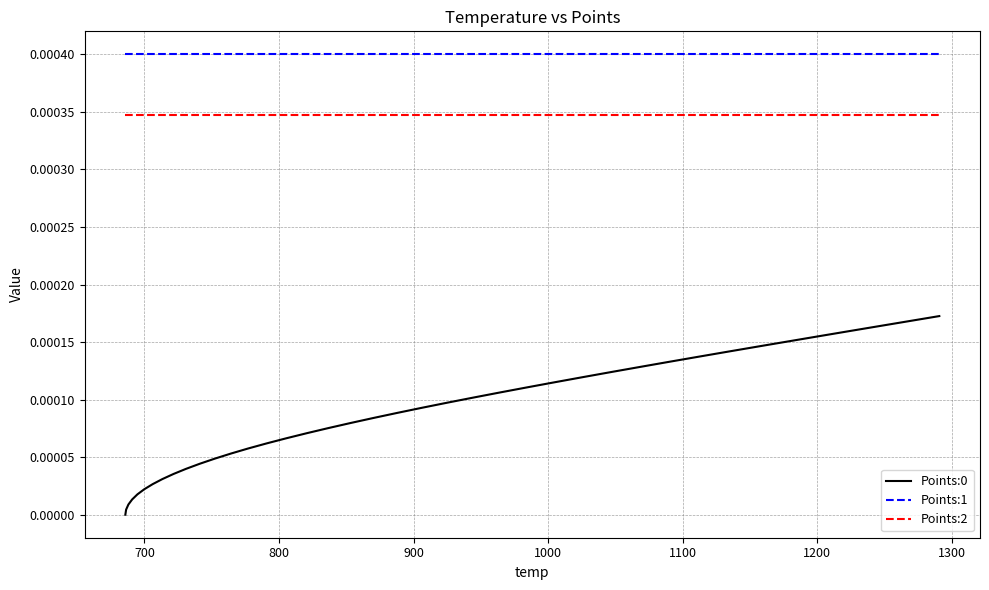

True or false: Points:2 and Points:1 intersect in this chart.

False